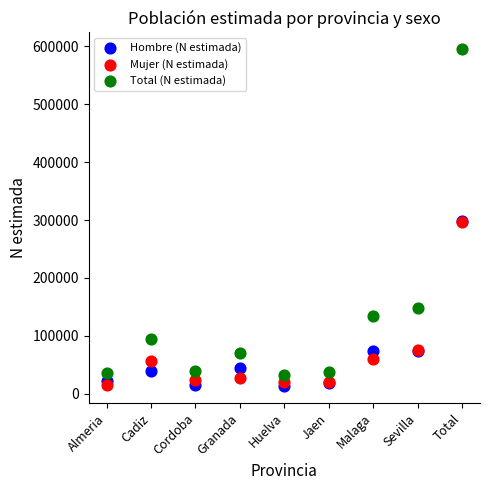

In the Hombre (N estimada) series, what Y value is closest to 155378?

74272